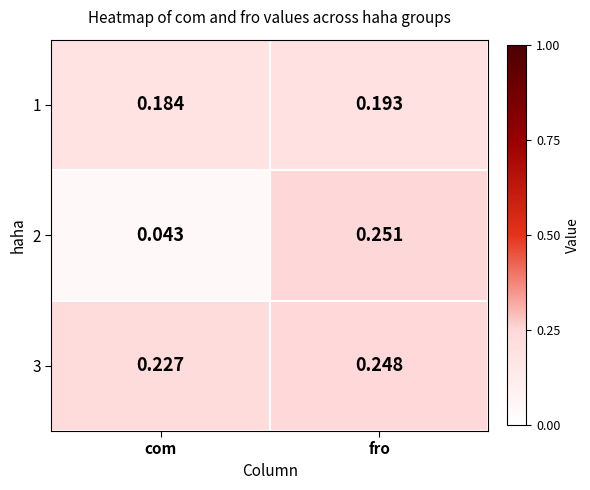

Which category has the highest value in the 1 series?

fro